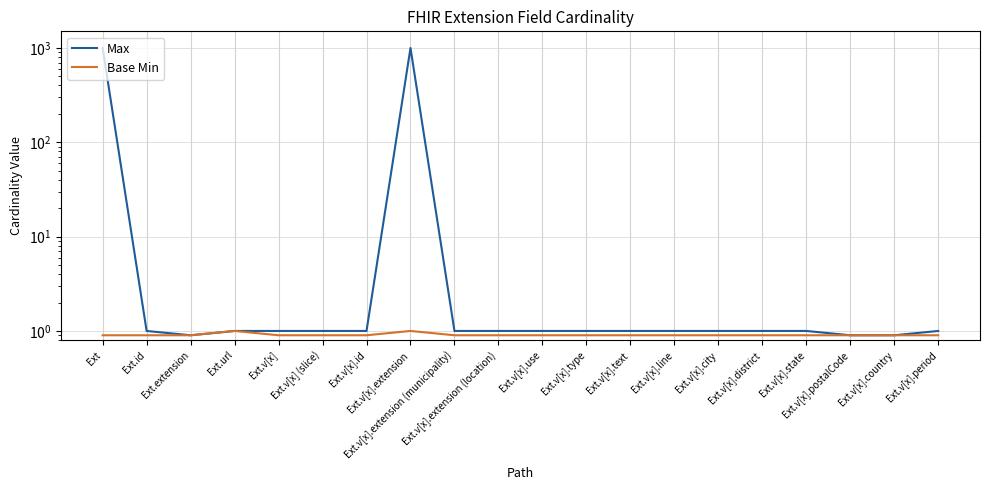

Does the chart display data point markers on the line(s)?

No